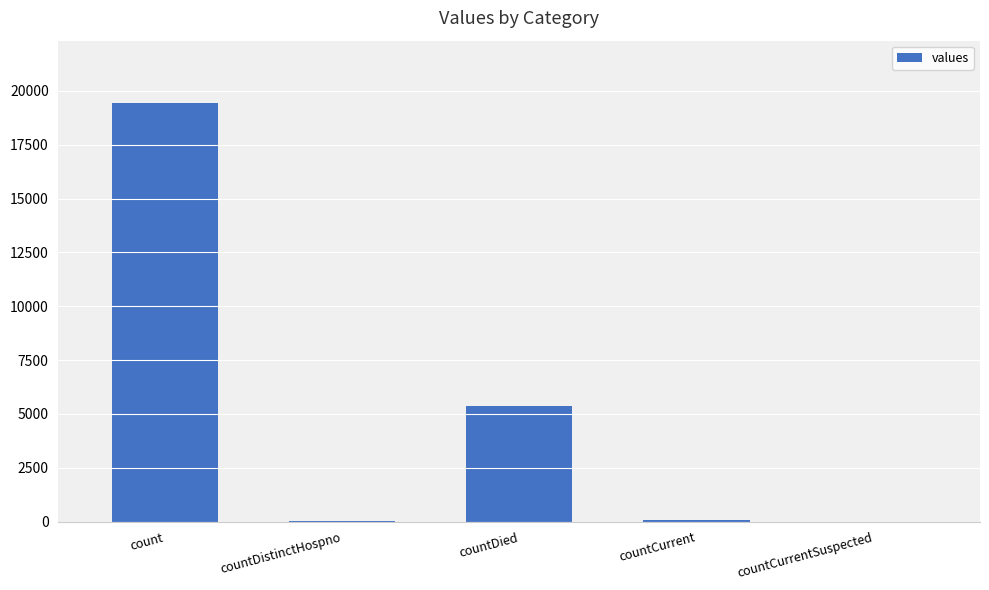

Is it true that the value at countDied is 9021?

False